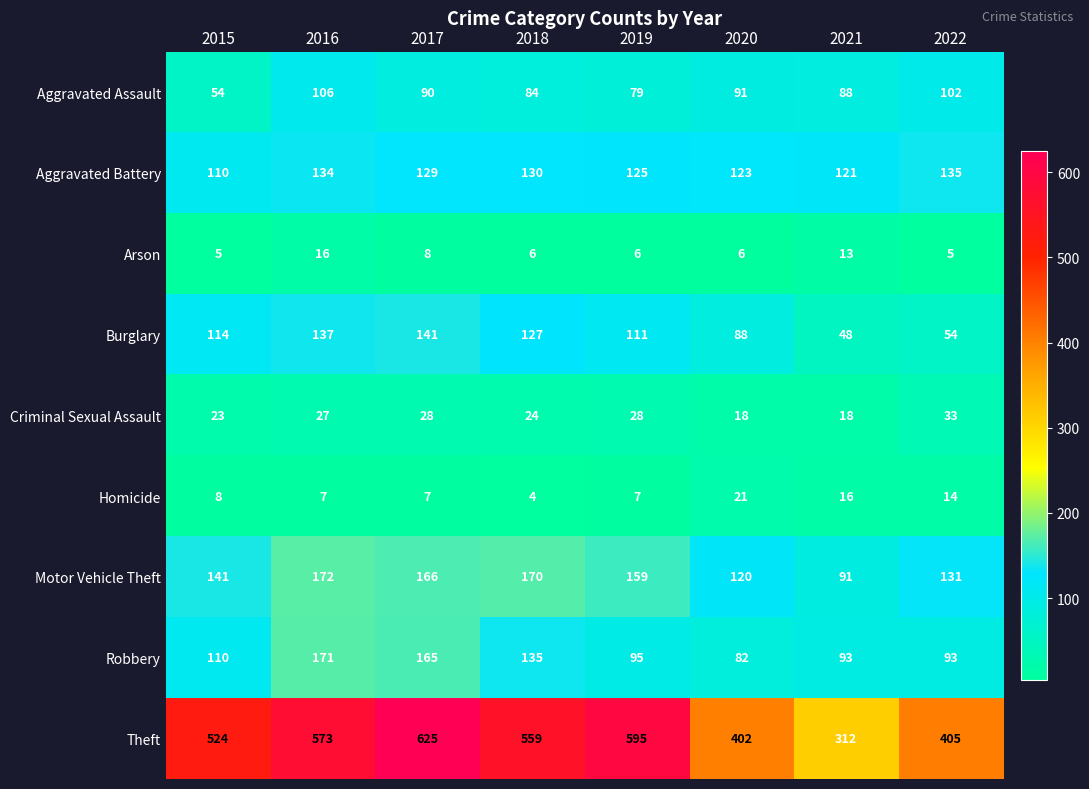

The Aggravated Battery series shows 51 at 2022. True or false?

False